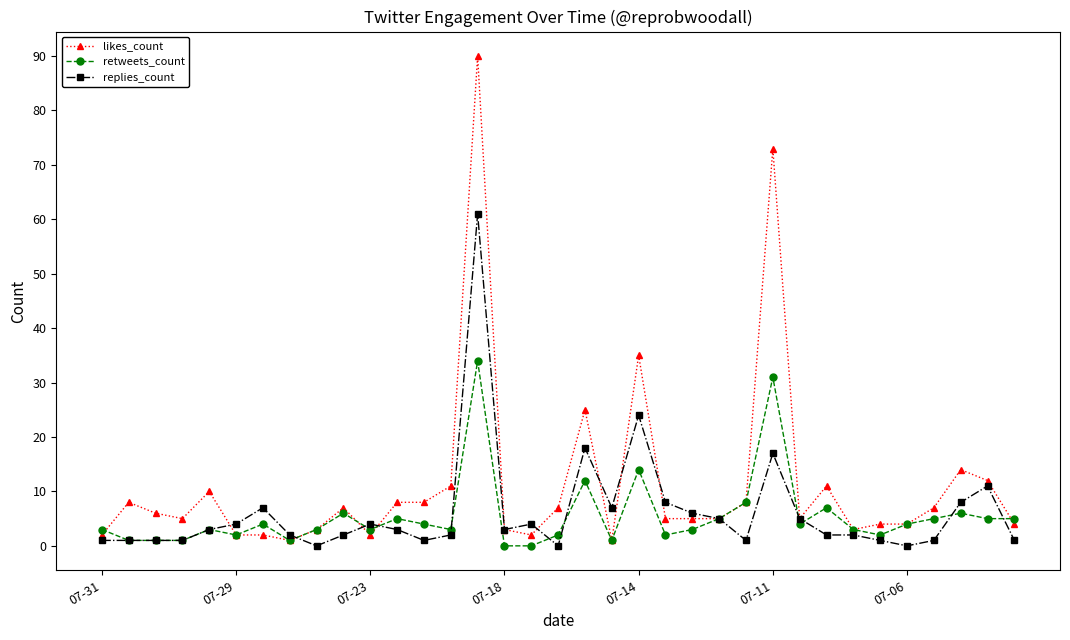

What is the value of the replies_count point at the 33rd from the left?

8